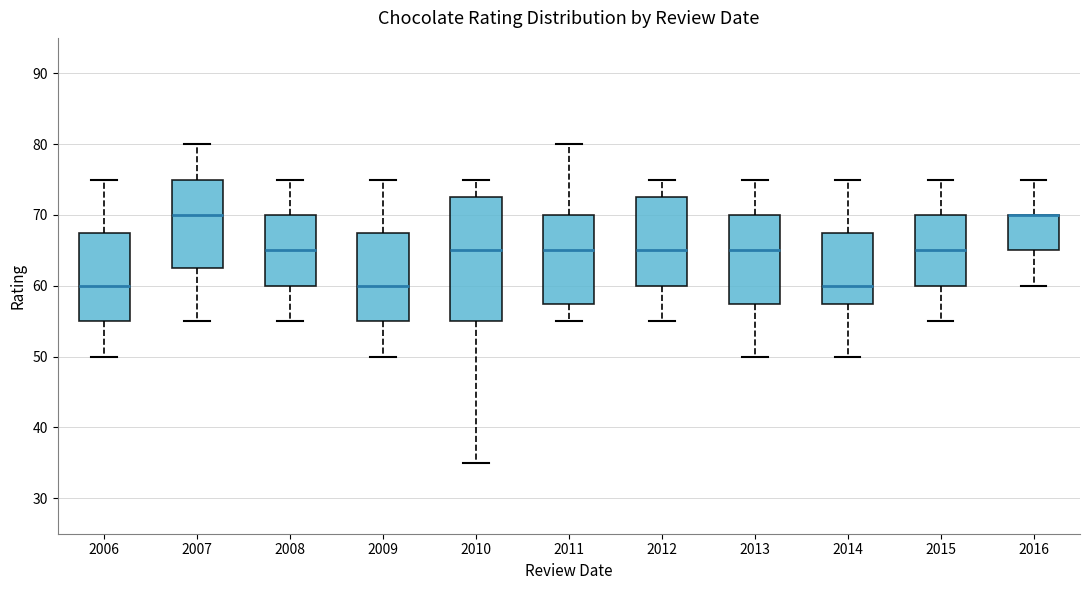

Reading left to right, transcribe this box plot: for each box, give where its median line is, the range the box spans, and where its two whiskers end, as read against the y-axis. The values are not printed on the chart, so give them approximately, as read against the axis.

2006: median 60, box 55 to 68, whiskers 50 to 75
2007: median 70, box 63 to 75, whiskers 55 to 80
2008: median 65, box 60 to 70, whiskers 55 to 75
2009: median 60, box 55 to 68, whiskers 50 to 75
2010: median 65, box 55 to 73, whiskers 35 to 75
2011: median 65, box 58 to 70, whiskers 55 to 80
2012: median 65, box 60 to 73, whiskers 55 to 75
2013: median 65, box 58 to 70, whiskers 50 to 75
2014: median 60, box 58 to 68, whiskers 50 to 75
2015: median 65, box 60 to 70, whiskers 55 to 75
2016: median 70 (drawn on the box's upper edge), box 65 to 70, whiskers 60 to 75